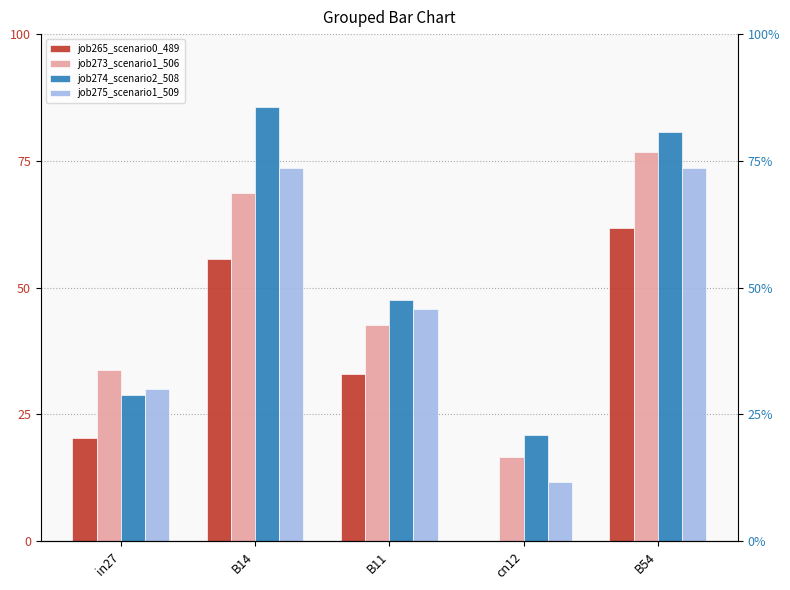

What are all the series names shown in the legend?

job265_scenario0_489, job273_scenario1_506, job274_scenario2_508, job275_scenario1_509